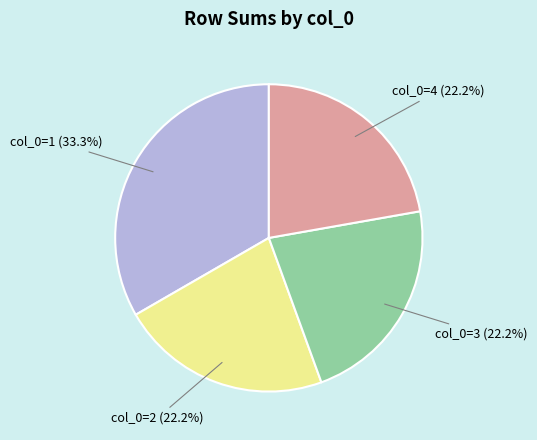

Does col_0=3 (22.2%) account for over 50% of the chart?

No